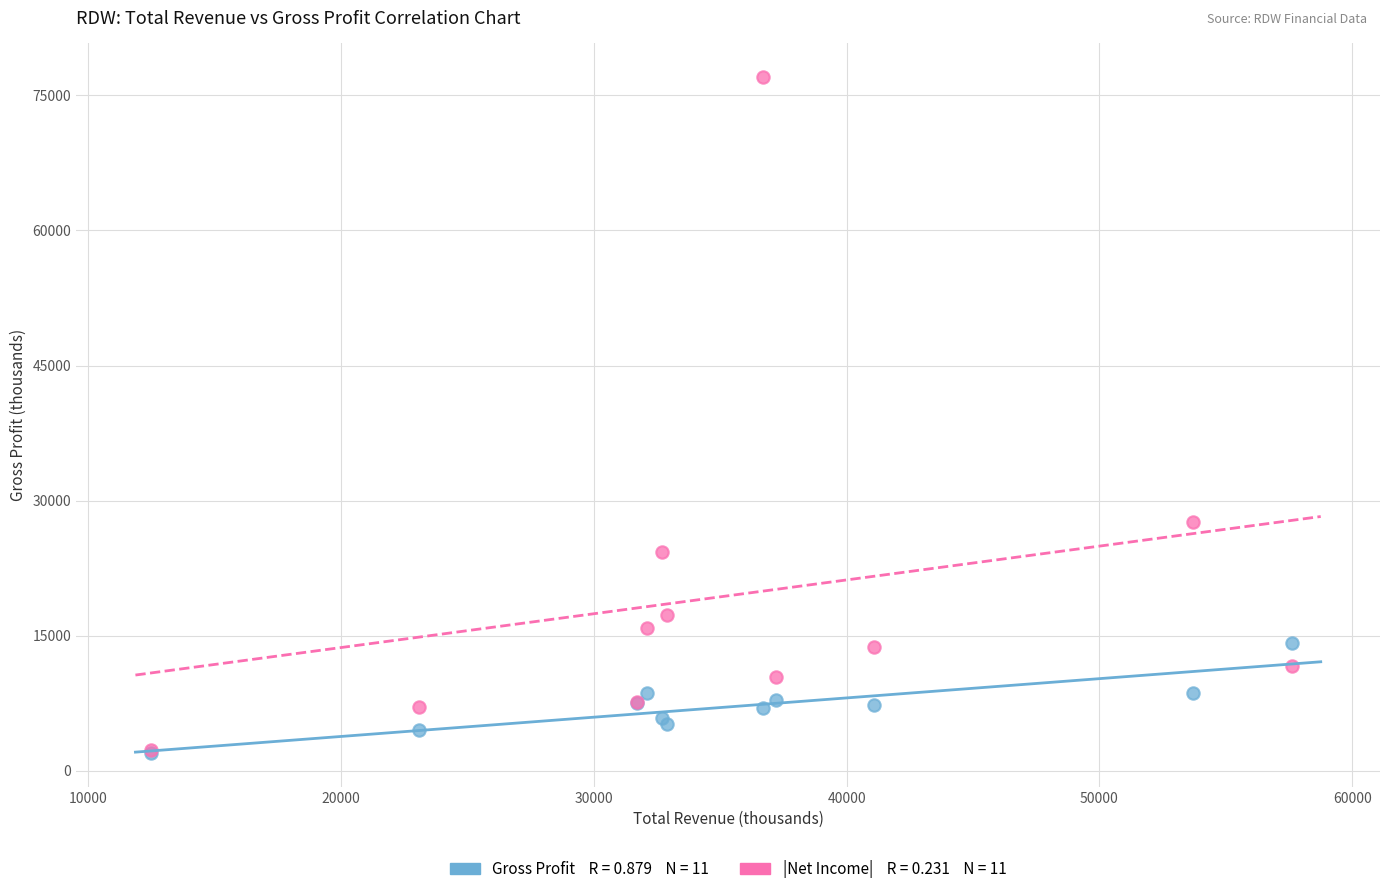

Across all series, what Y value is closest to 39500?

27600